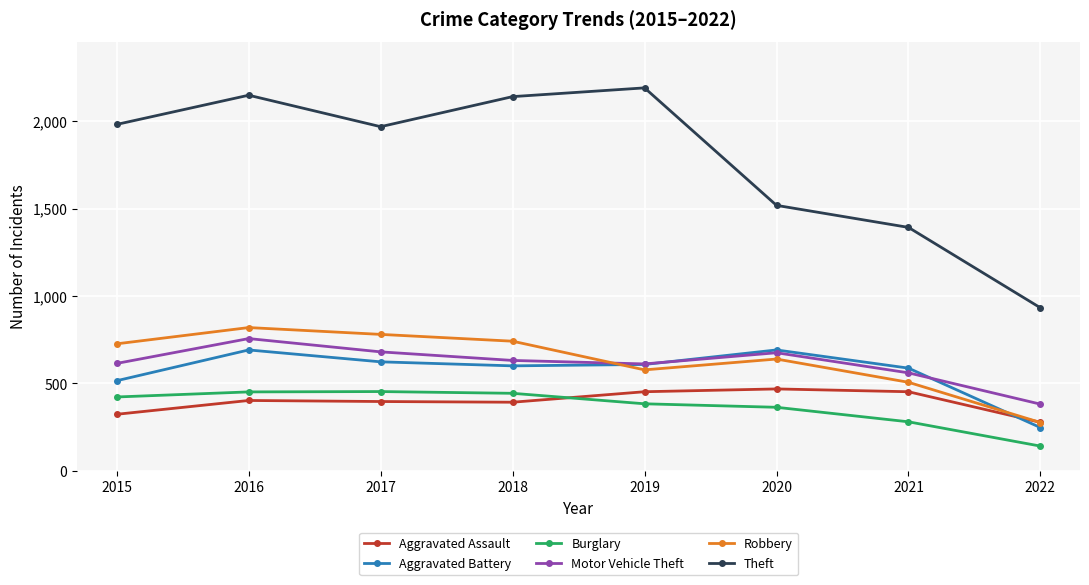

True or false: Aggravated Assault has more than 1 points higher than both neighbors.

True